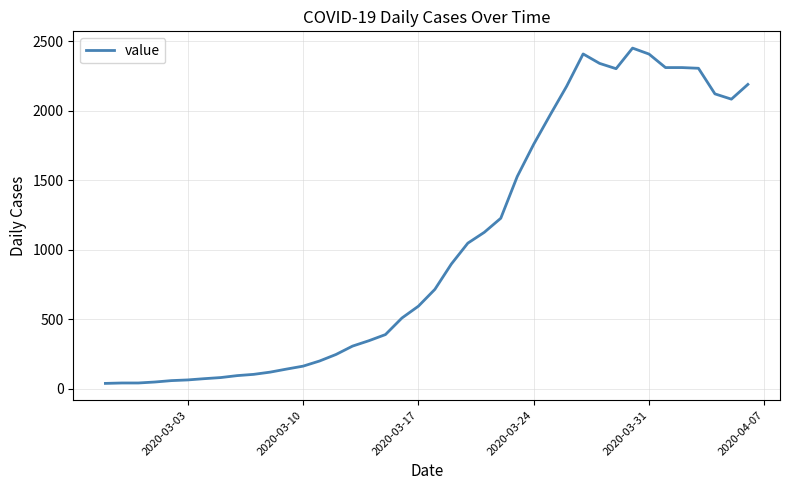

What is the sum of all values?

41358